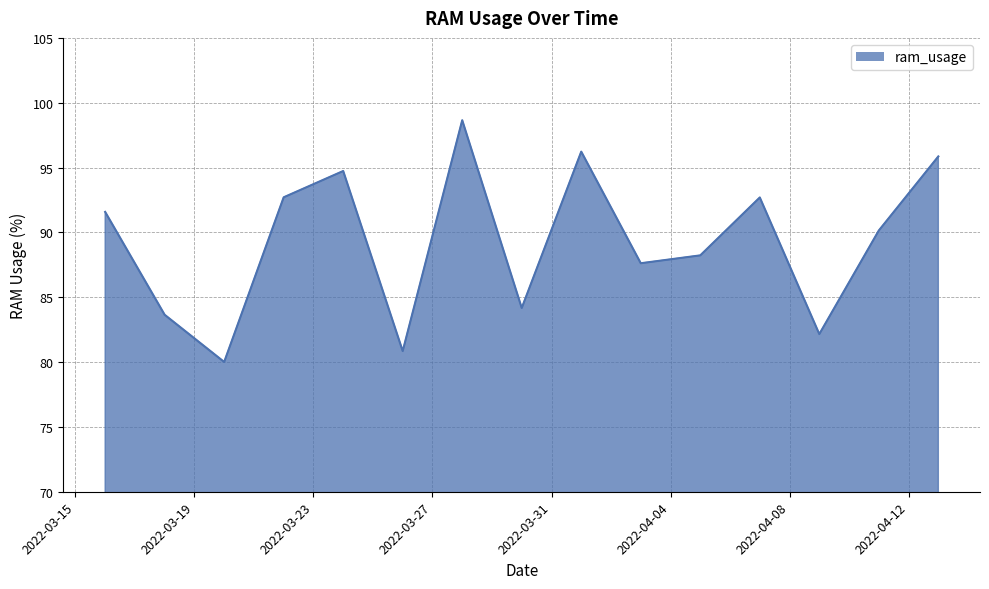

How many lines are shown in the chart?

1